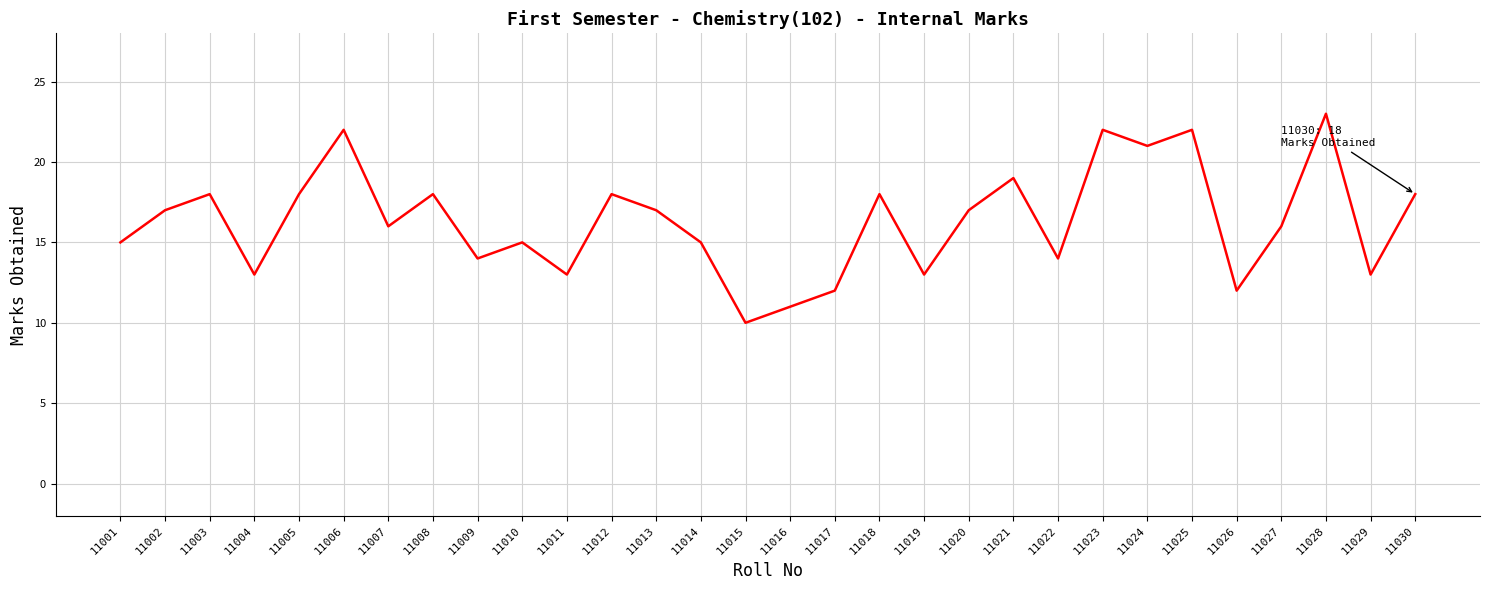

Is it true that the value at 11023 is 5?

False